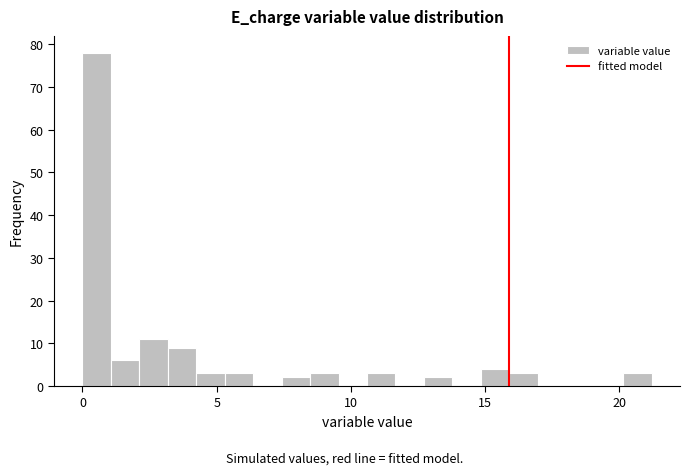

Read against the x-axis, roughly where is the centre of the tallest bar?

0.5